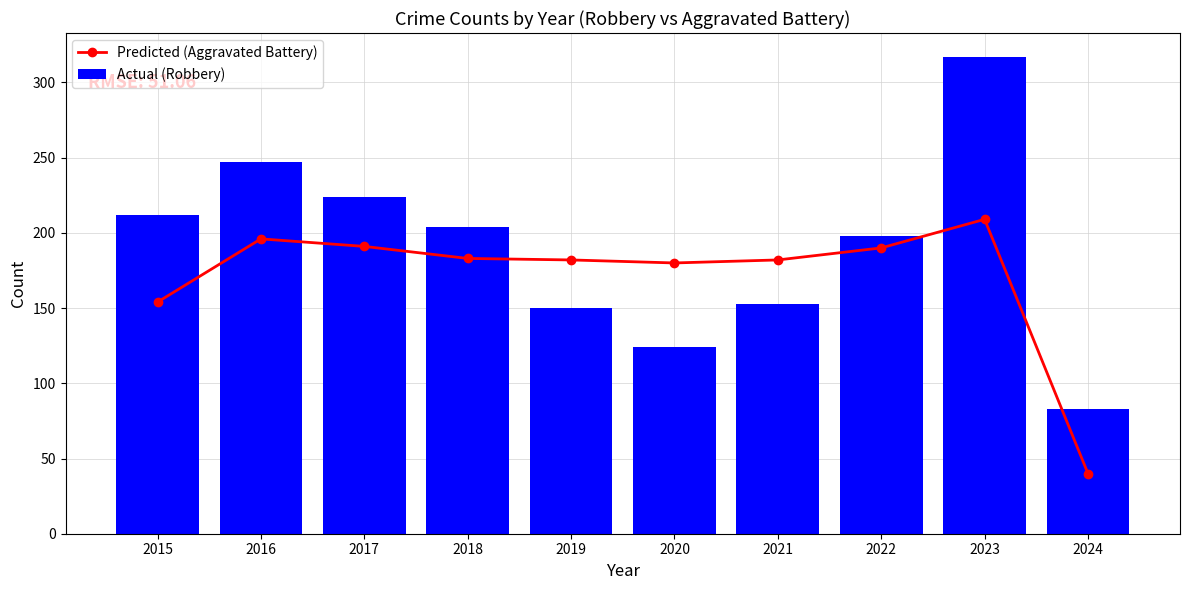

What is the value of the Actual (Robbery) bar at the 8th from the left?

198